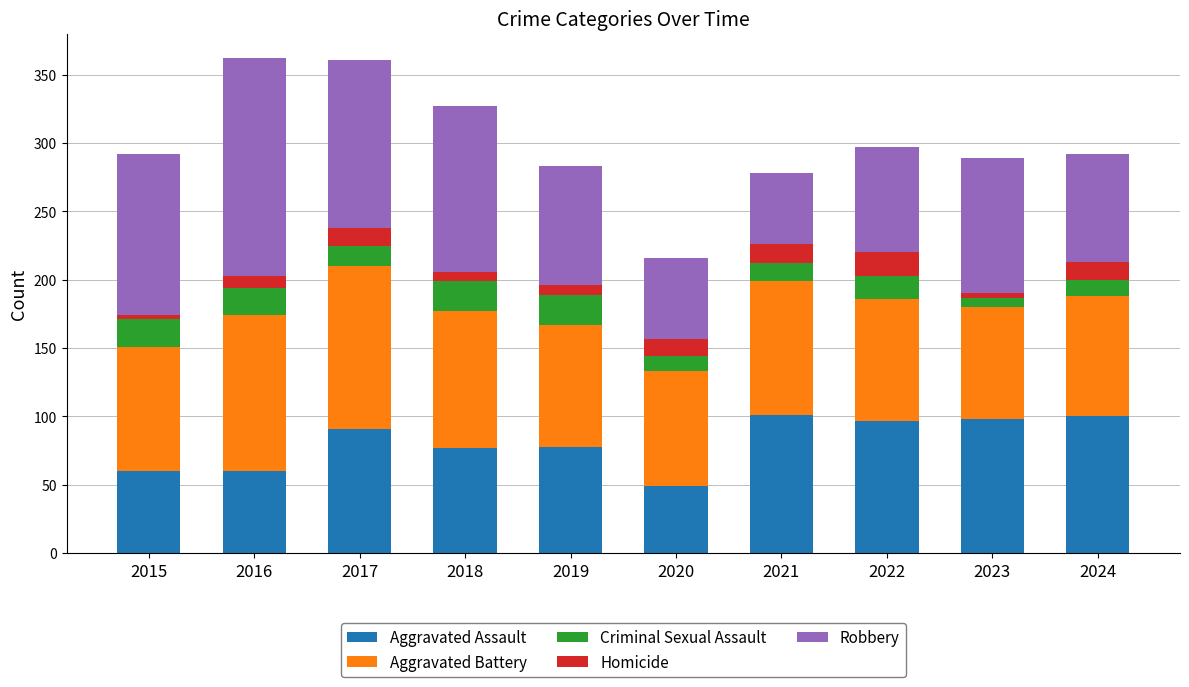

What is the total value across all series at 2017?

361